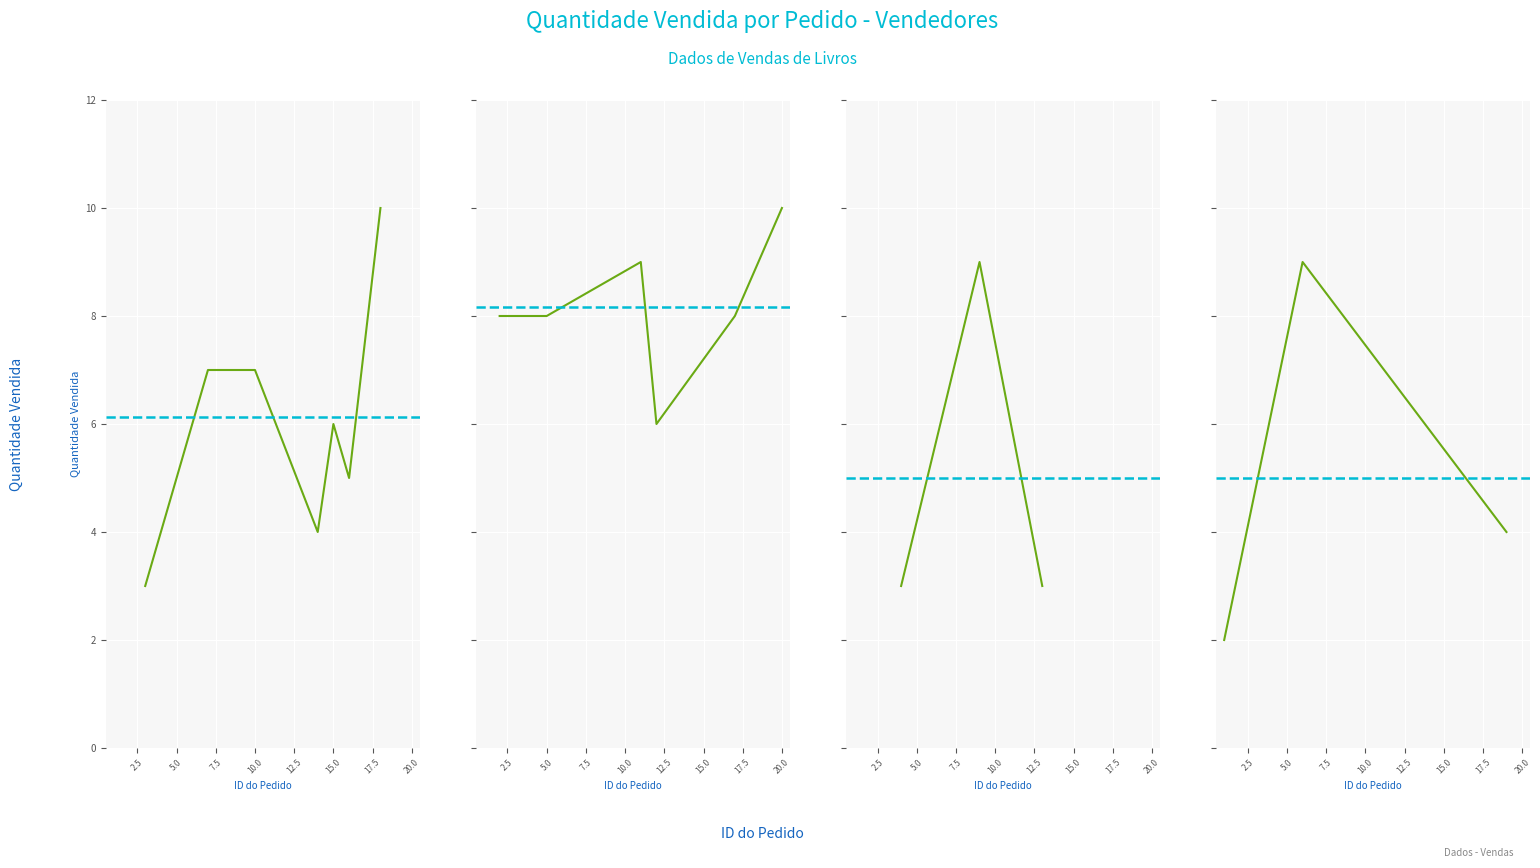

What is the approximate value of id_vendedor_vendas at 13?

3